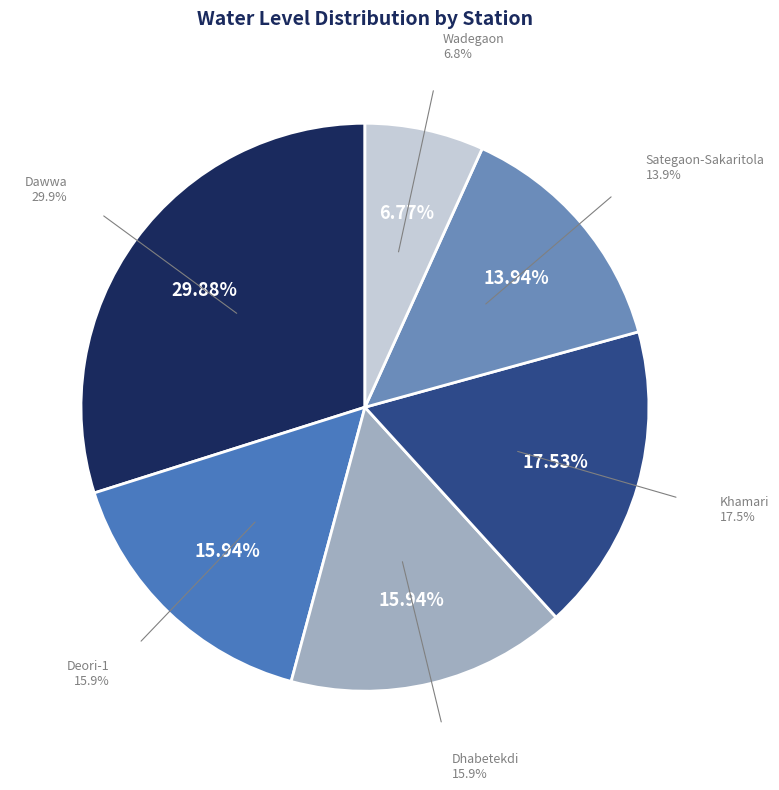

Which slice is the largest?

Dawwa